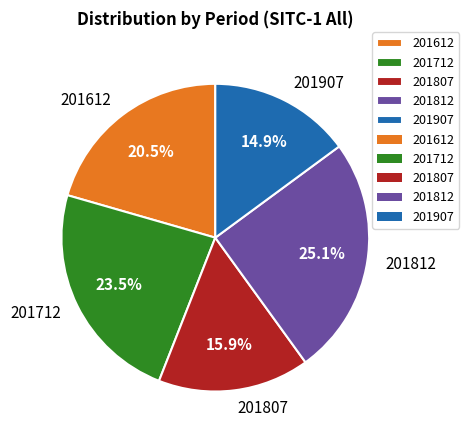

Which has a higher value, 201812 or 201712?

201812